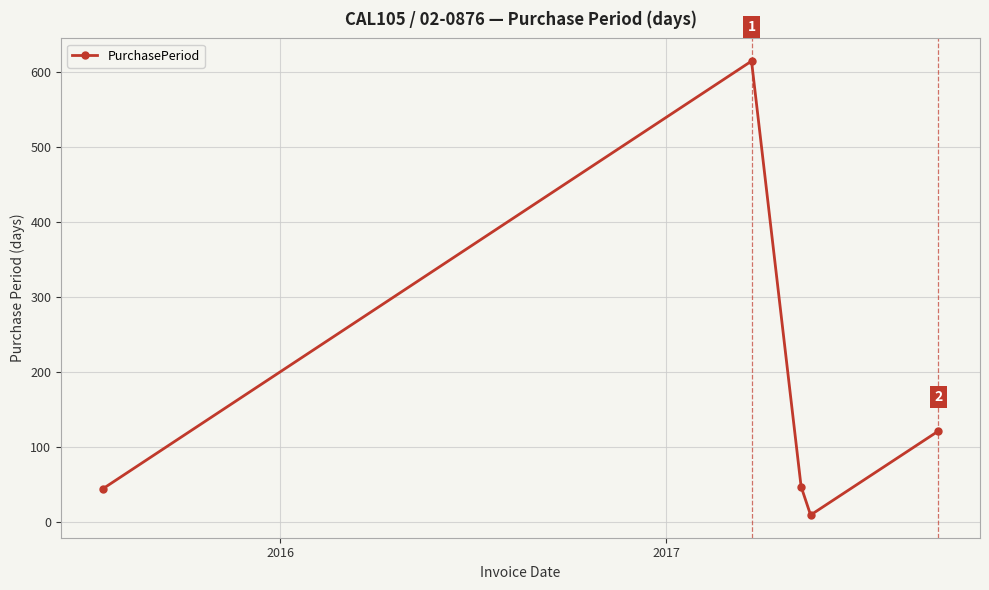

What is the sum of all values?

836